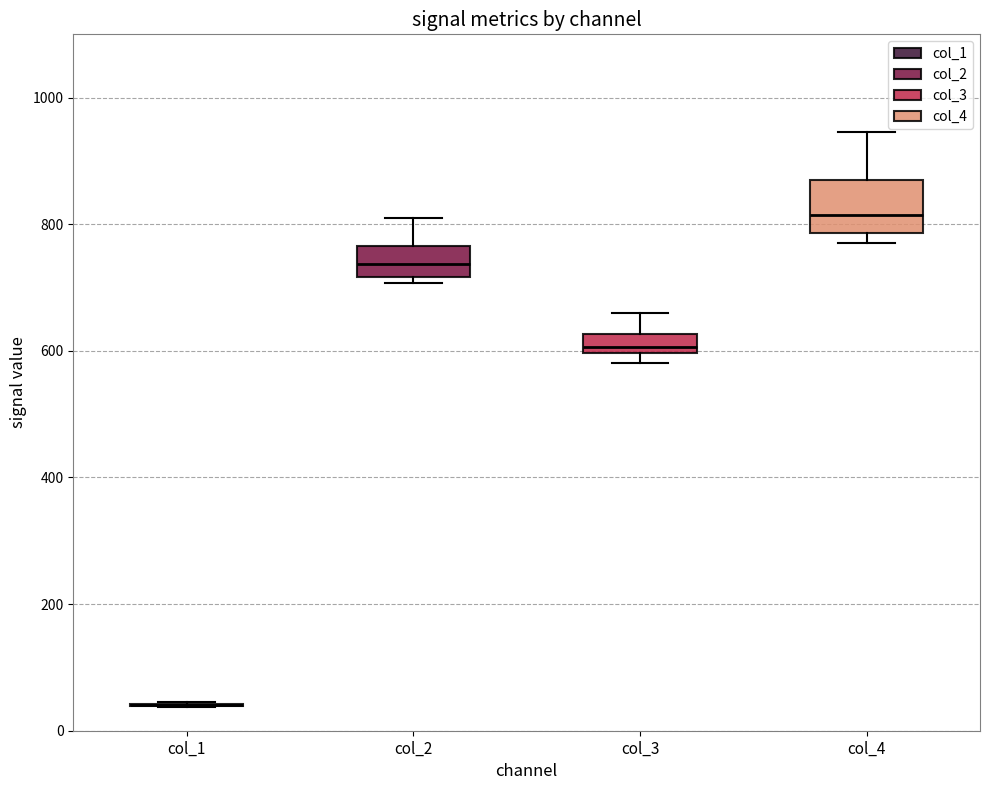

Reading left to right, transcribe this box plot: for each box, give where its median line is, the range the box spans, and where its two whiskers end, as read against the y-axis. The values are not printed on the chart, so give them approximately, as read against the axis.

col_1: box collapsed to a line at 40, whiskers 40 to 40
col_2: median 740, box 720 to 760, whiskers 700 to 820
col_3: median 600 (inside the box), box 600 to 620, whiskers 580 to 660
col_4: median 820, box 780 to 860, whiskers 760 to 940